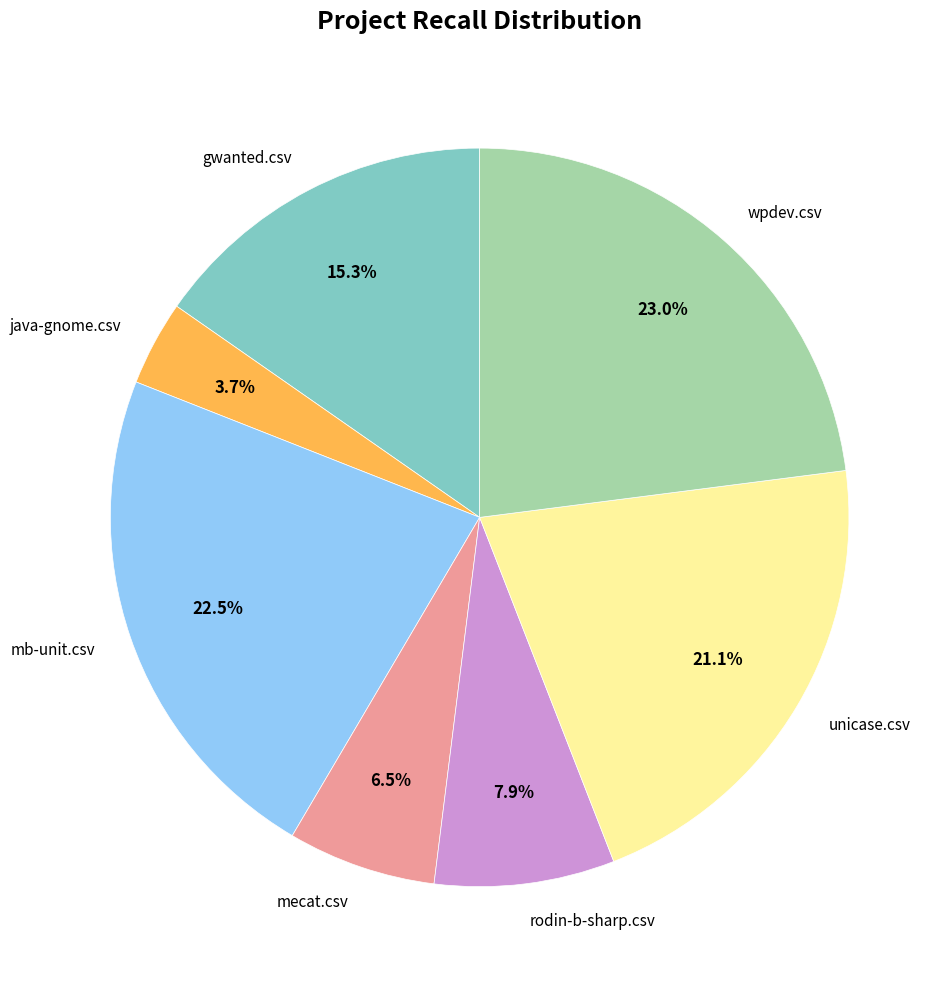

How many slices are in this pie chart?

7